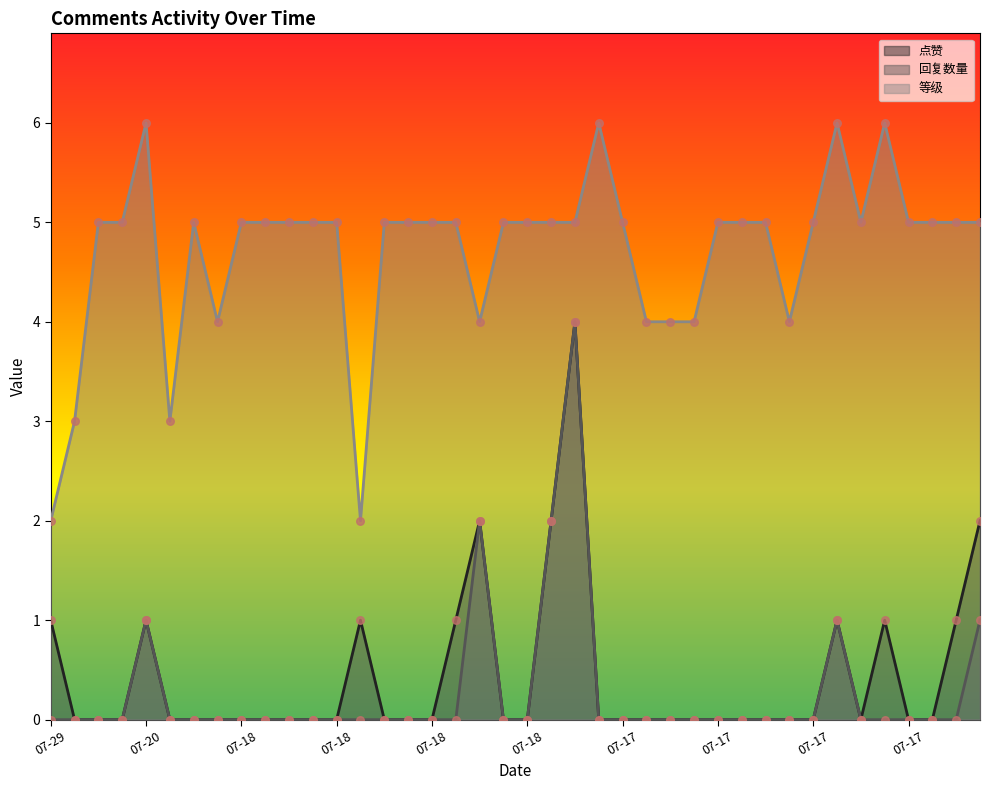

What are all the series names shown in the legend?

点赞, 回复数量, 等级